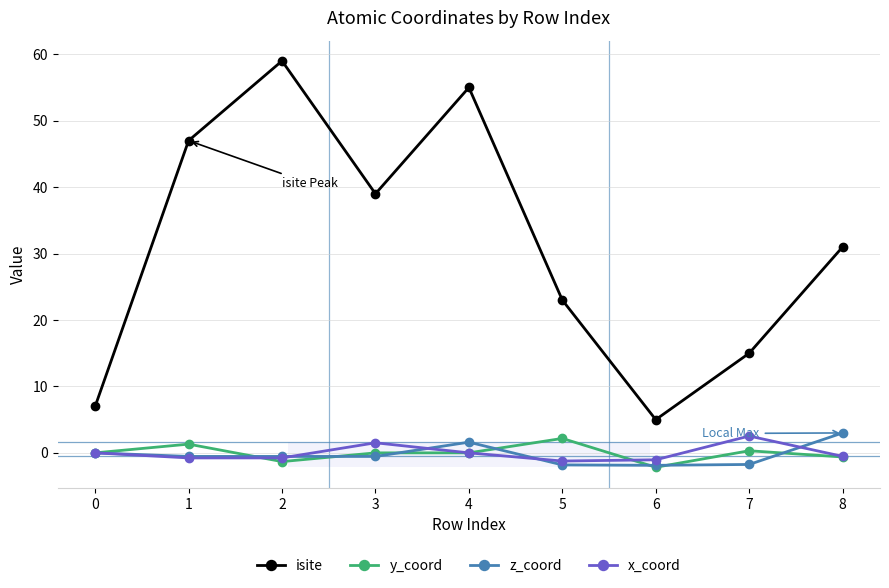

How many data points does each series have?

9